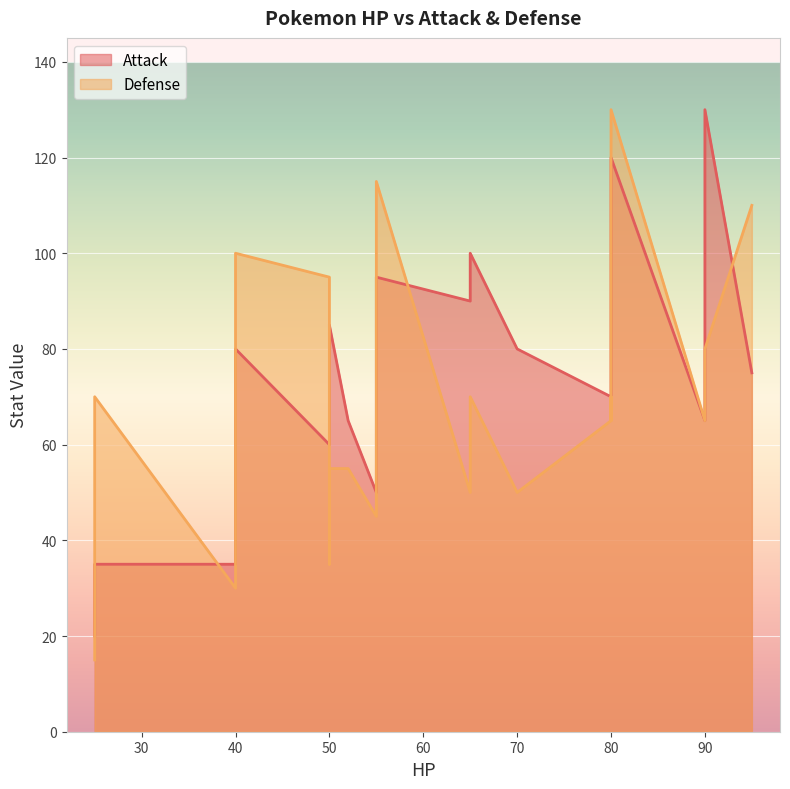

At how many categories does at least one series exceed 21?

20